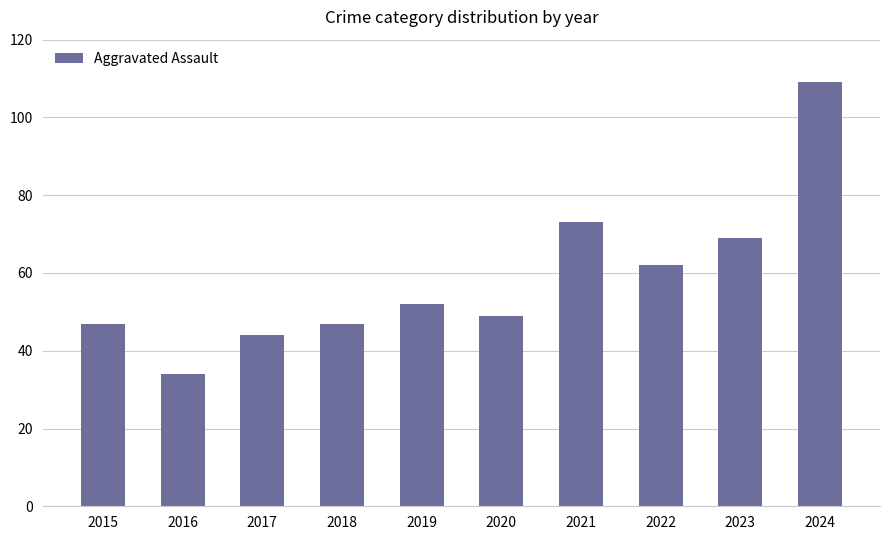

What is the average value?

59